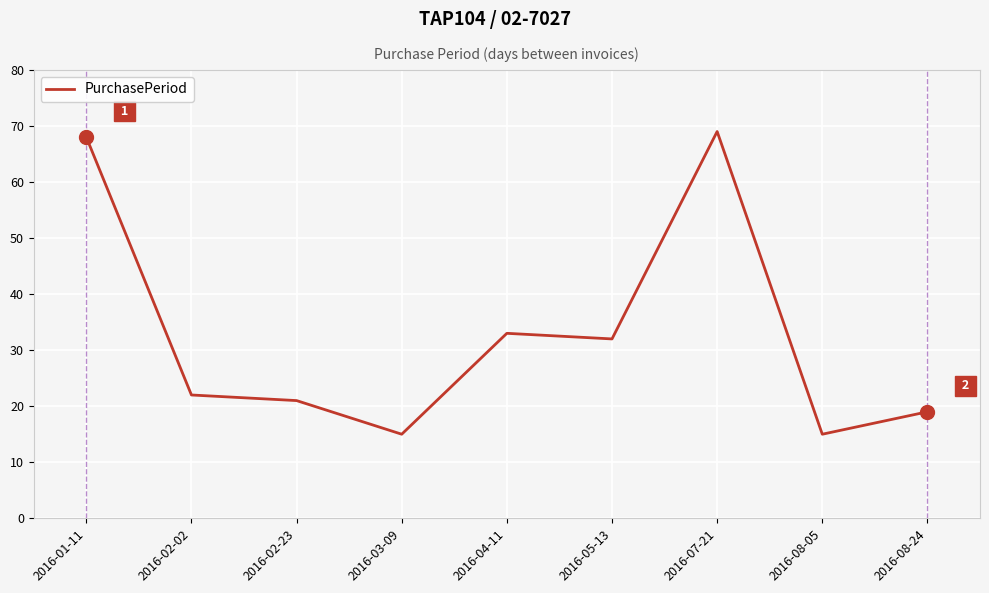

What is the maximum value shown in the chart?

69